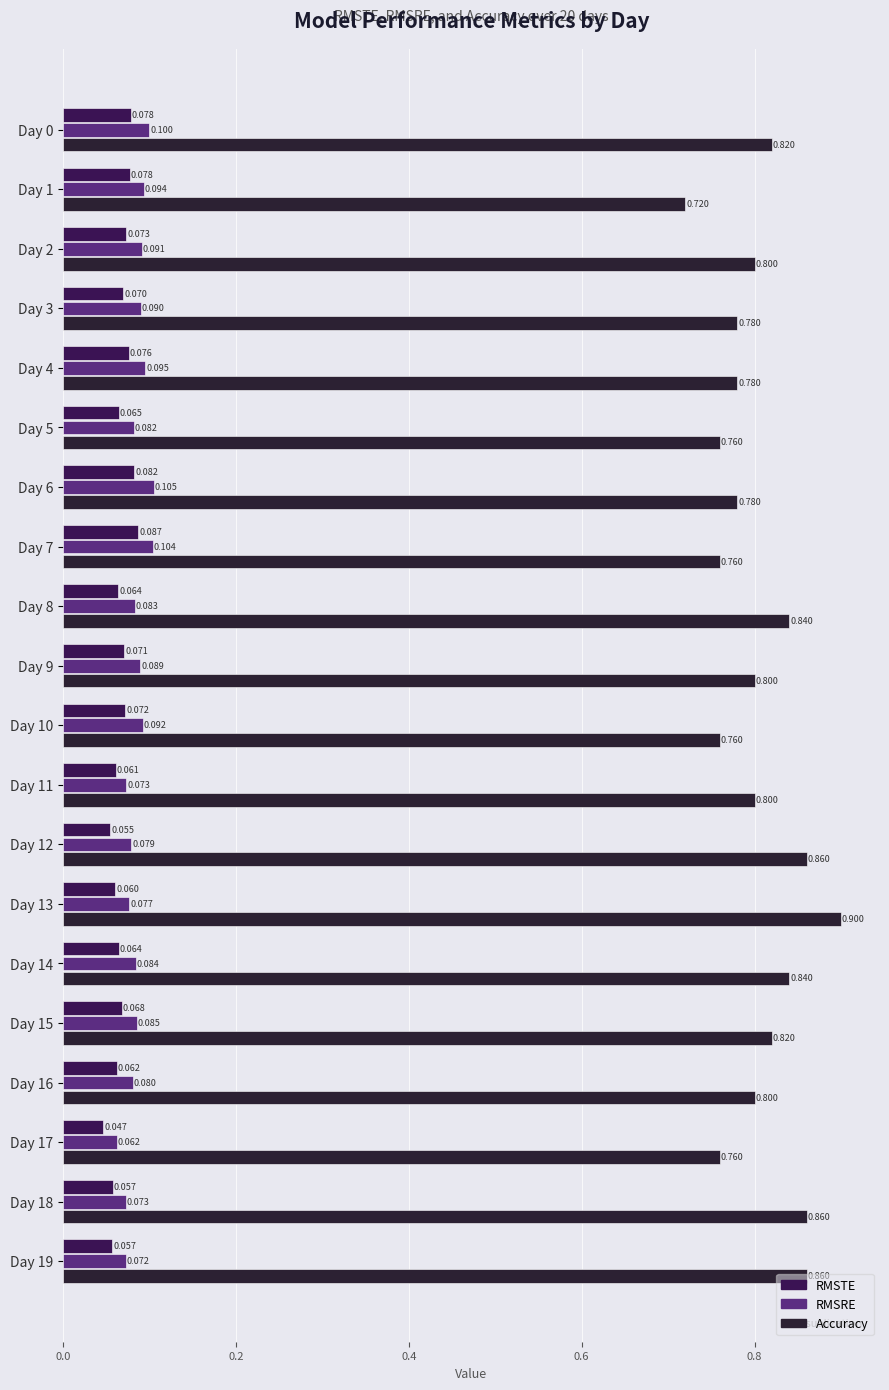

Which series has the largest range (max minus min)?

Accuracy